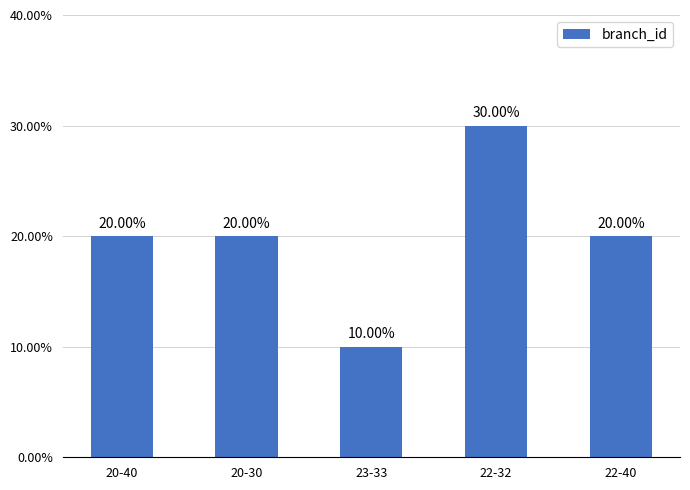

Approximately how many times larger is the value at 23-33 compared to 22-32?

0.3